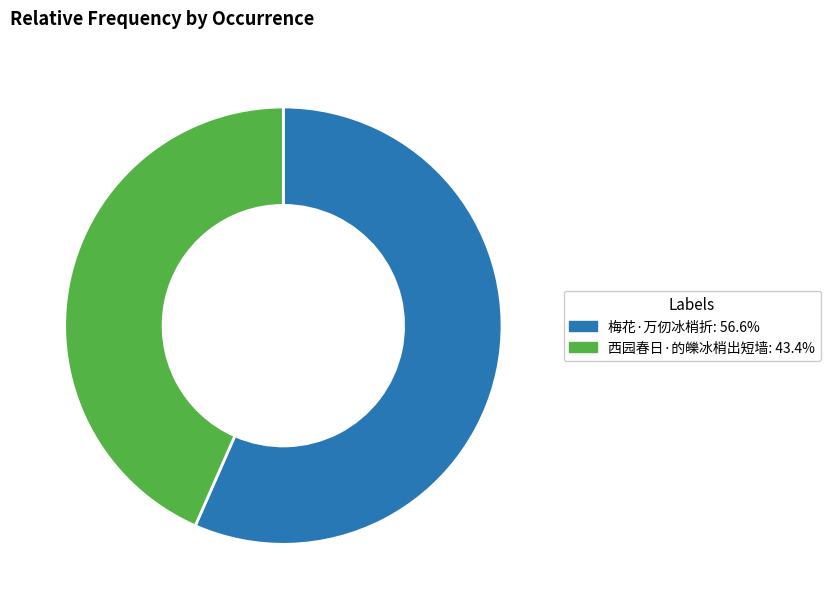

Do 梅花·万仞冰梢折 and 西园春日·的皪冰梢出短墙 together represent more than half of the pie?

Yes